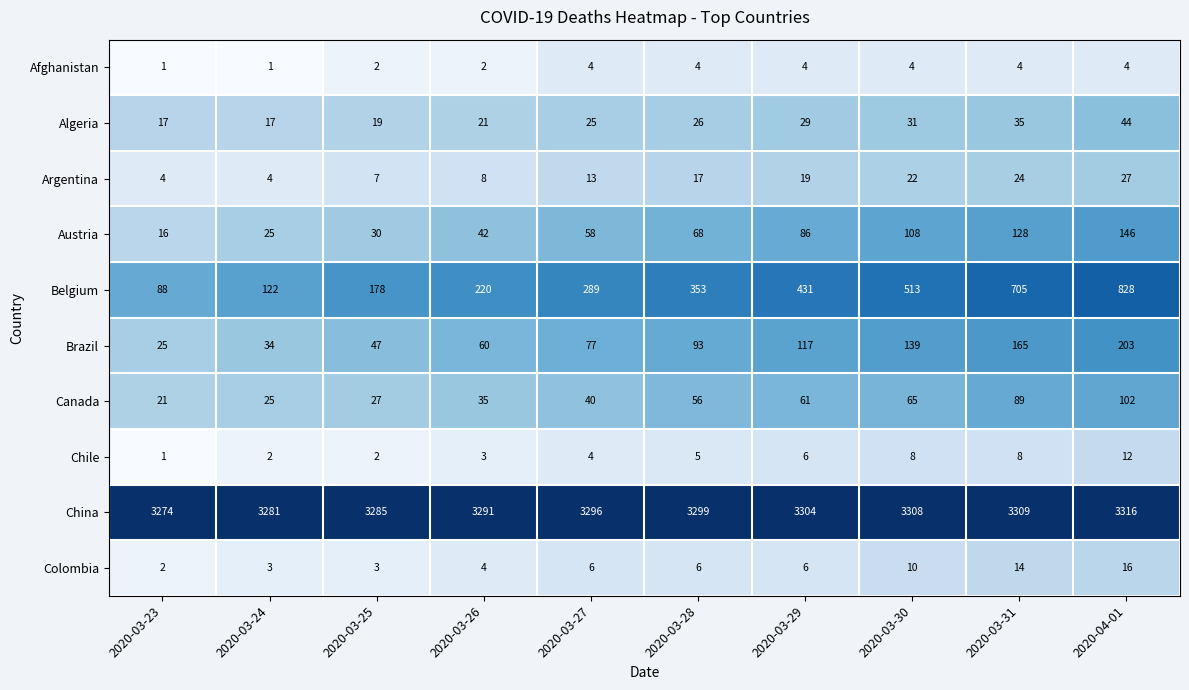

What is the total value across all series at 2020-04-01?

4698